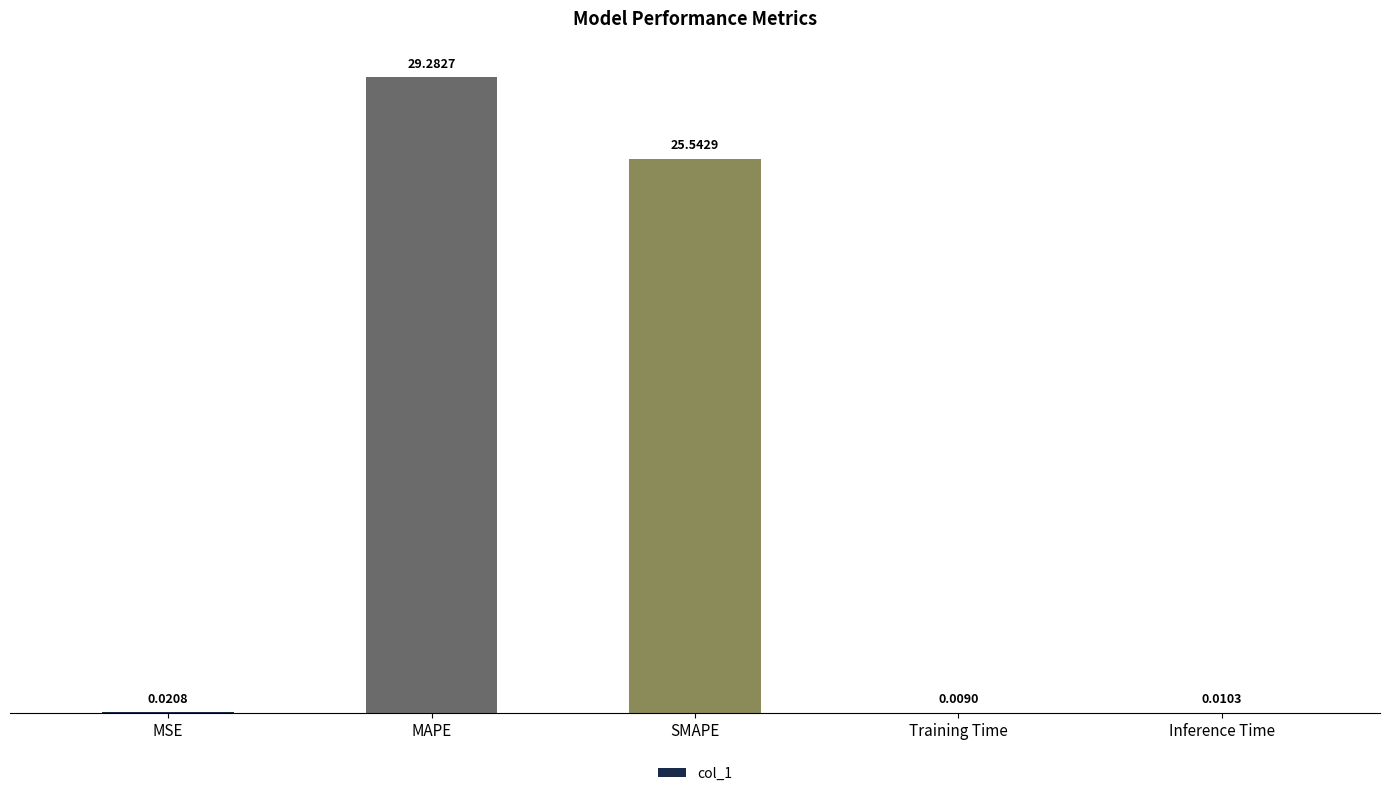

What is the sum of the values at MAPE and MSE?

29.3